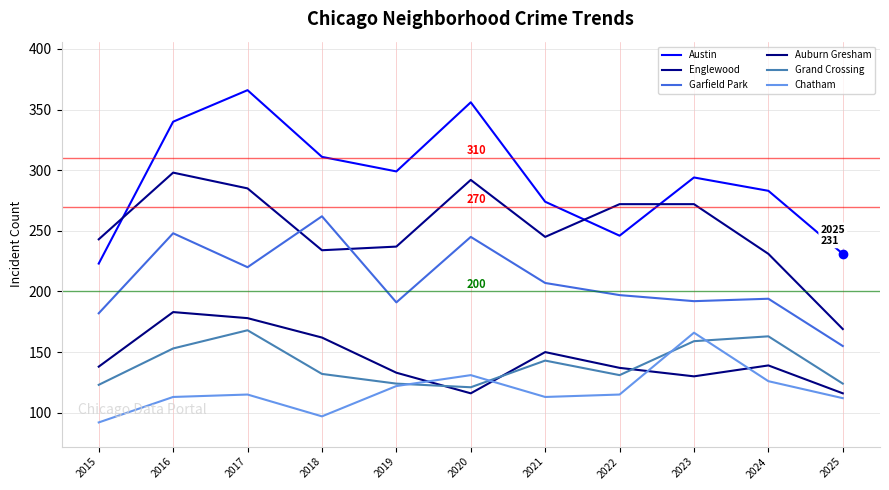

Reading left to right, extract all data points from this chart.

Austin: 2015=223	2016=340	2017=366	2018=311	2019=299	2020=356	2021=274	2022=246	2023=294	2024=283	2025=231
Englewood: 2015=243	2016=298	2017=285	2018=234	2019=237	2020=292	2021=245	2022=272	2023=272	2024=231	2025=169
Garfield Park: 2015=182	2016=248	2017=220	2018=262	2019=191	2020=245	2021=207	2022=197	2023=192	2024=194	2025=155
Auburn Gresham: 2015=138	2016=183	2017=178	2018=162	2019=133	2020=116	2021=150	2022=137	2023=130	2024=139	2025=116
Grand Crossing: 2015=123	2016=153	2017=168	2018=132	2019=124	2020=121	2021=143	2022=131	2023=159	2024=163	2025=124
Chatham: 2015=92	2016=113	2017=115	2018=97	2019=122	2020=131	2021=113	2022=115	2023=166	2024=126	2025=112